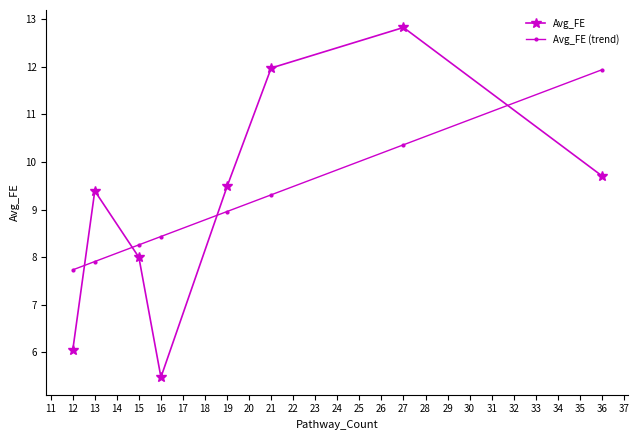

Reading right to left, list all the values displayed in this chart.

Avg_FE: 9.7	12.8	12.0	9.5	5.5	8.0	9.4	6.0
Avg_FE (trend): 11.9	10.4	9.3	9.0	8.4	8.3	7.9	7.7